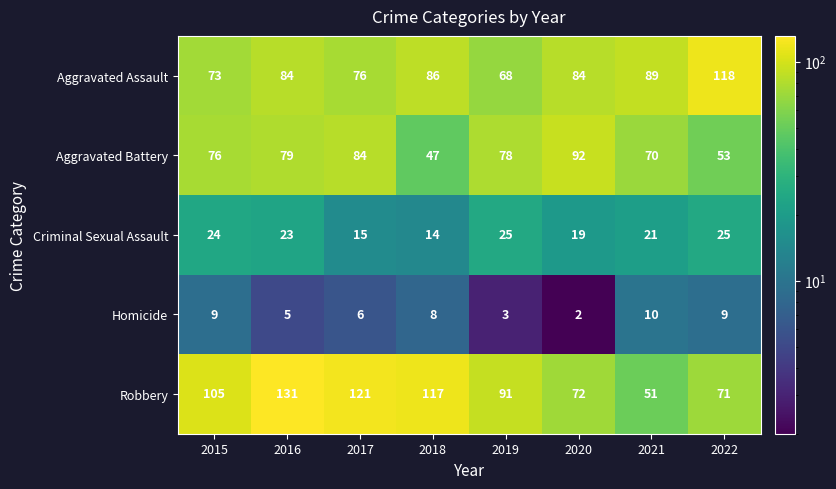

Rank the series by their maximum value, from highest to lowest.

Robbery, Aggravated Assault, Aggravated Battery, Criminal Sexual Assault, Homicide